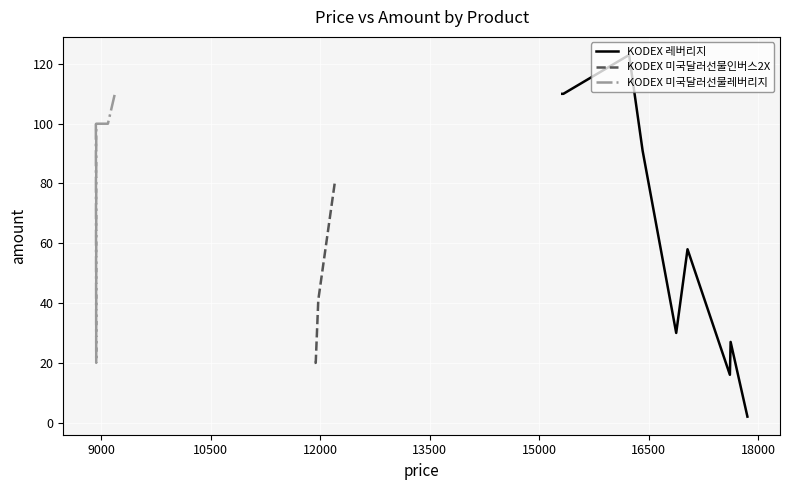

At how many categories does at least one series exceed 95?

6